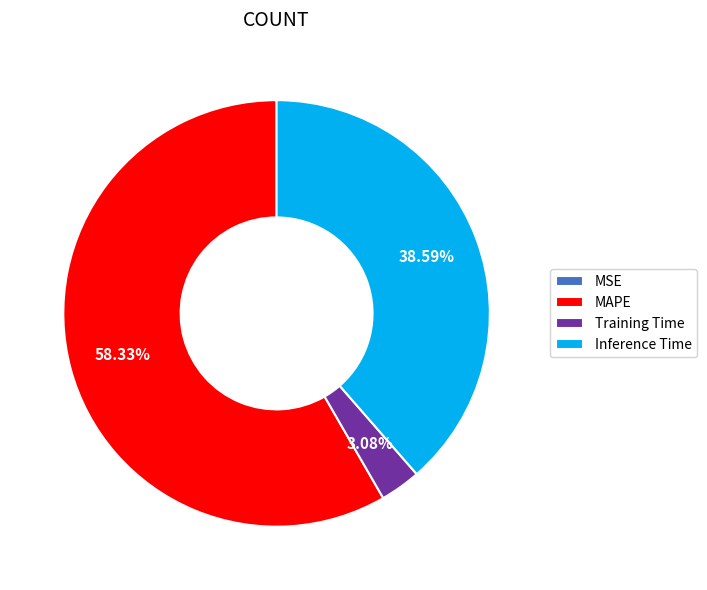

What percentage is the Inference Time slice, to the nearest percent?

39%